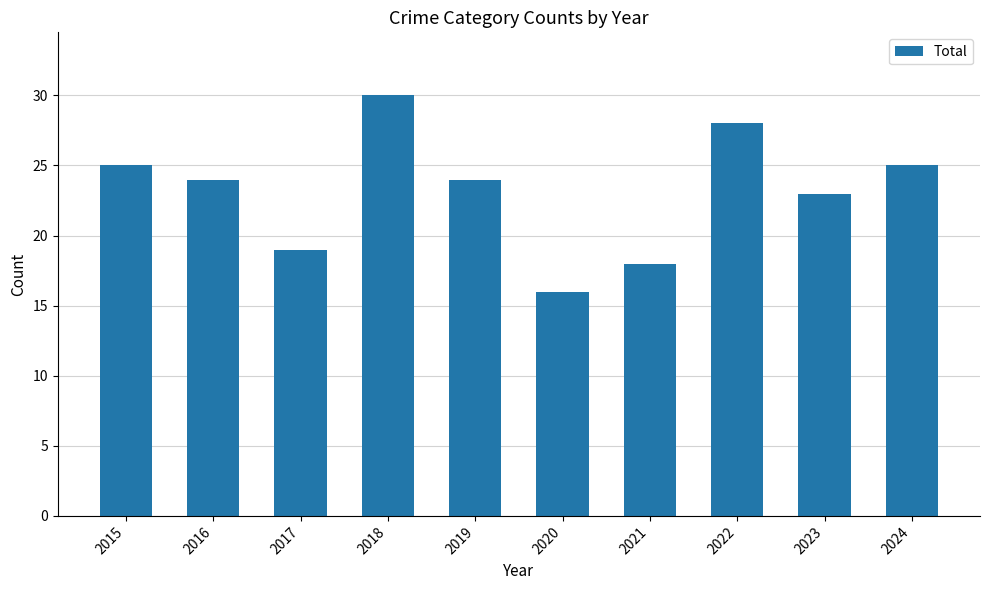

What is the value of the 6th bar from the left?

16